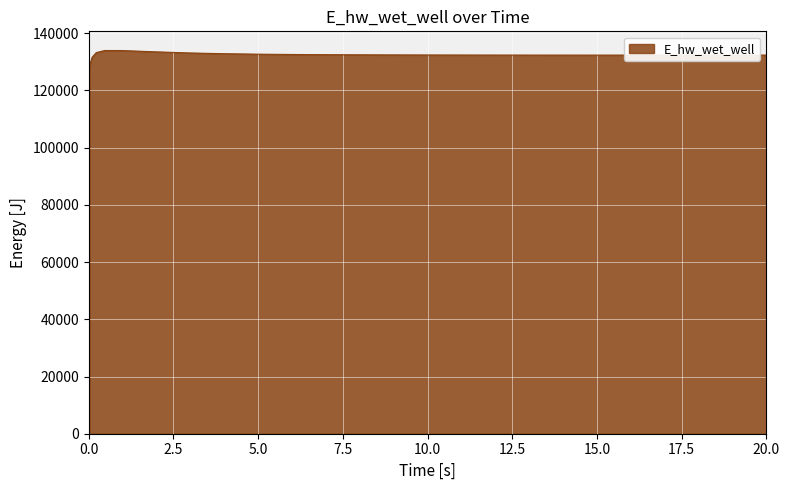

What is the minimum value shown in the chart?

128820.2